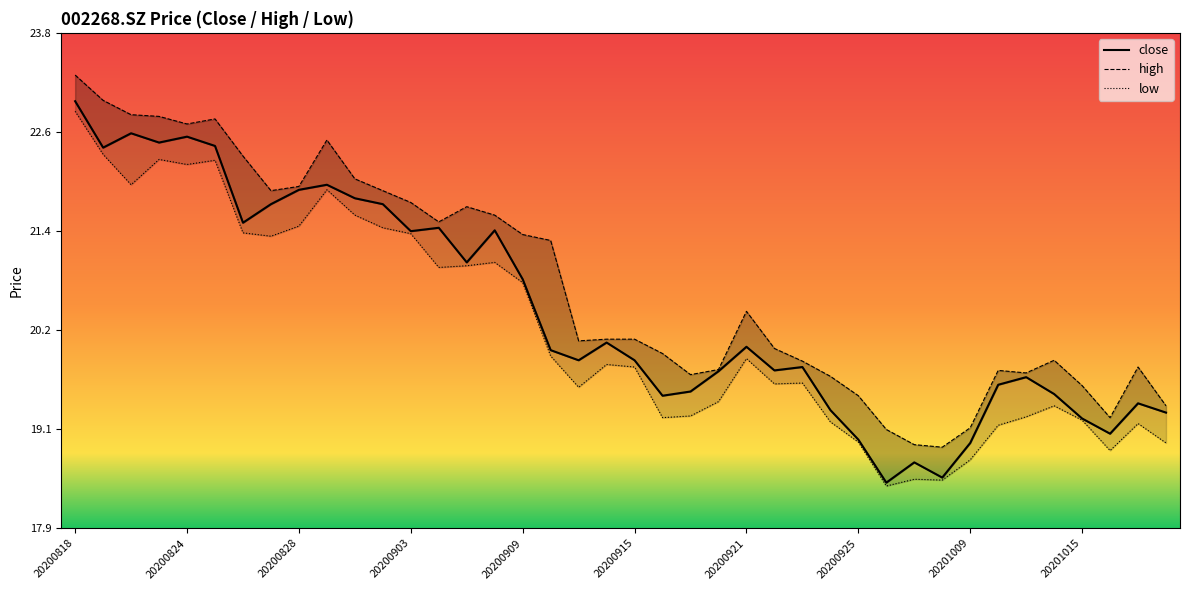

True or false: high and close intersect in this chart.

False